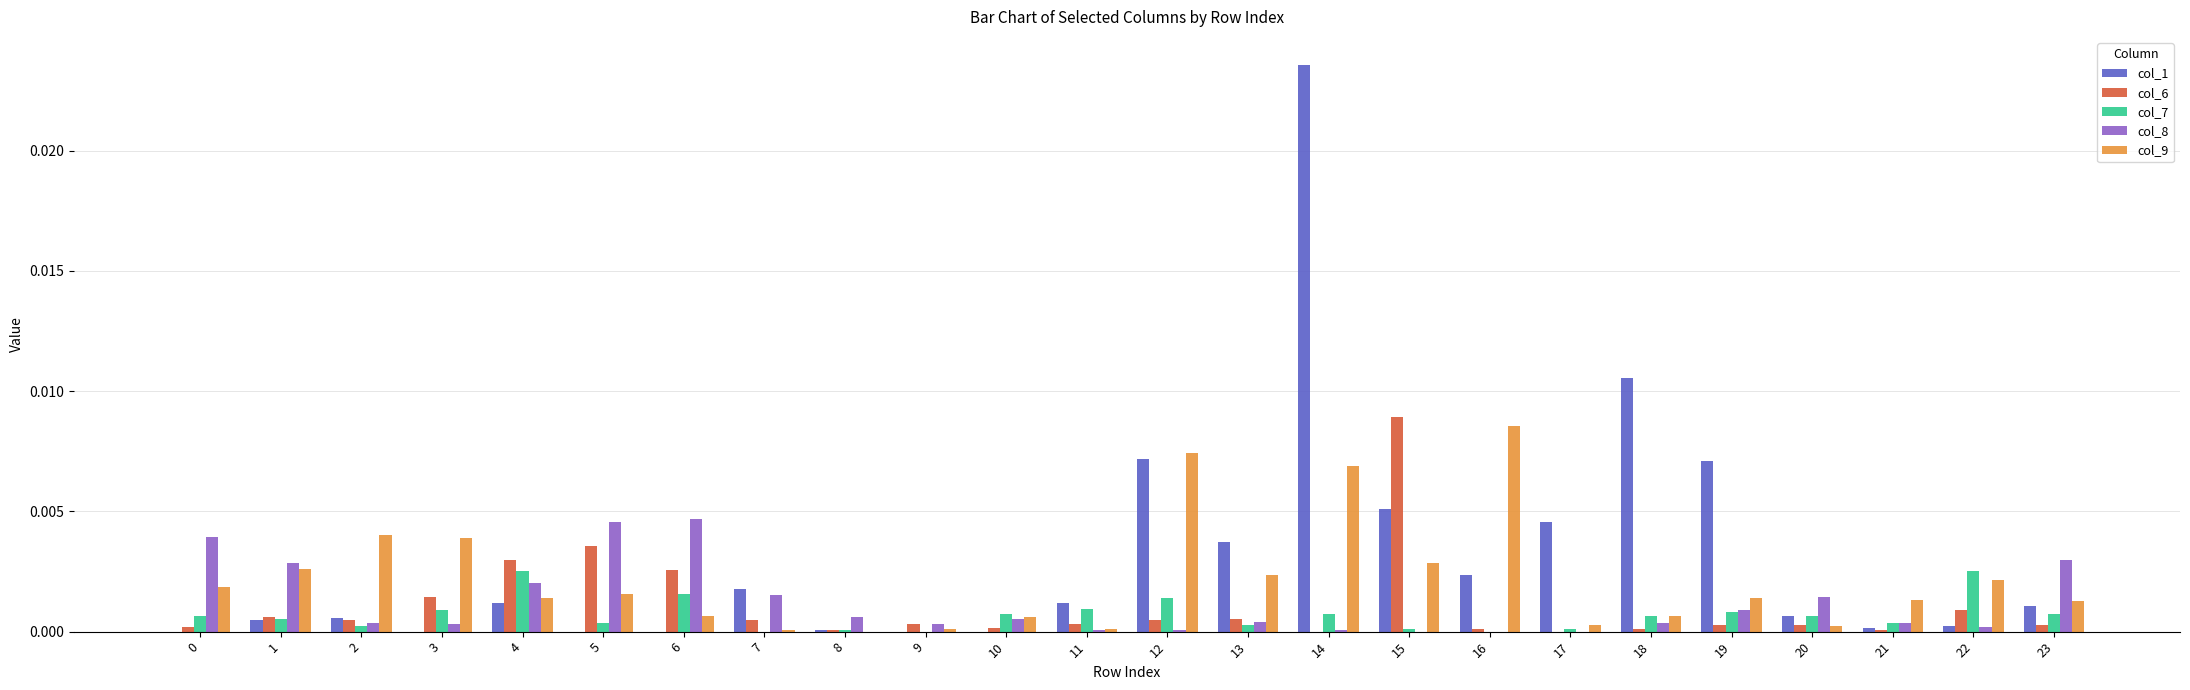

Is it true that col_8 equals 0.0 at 13?

True